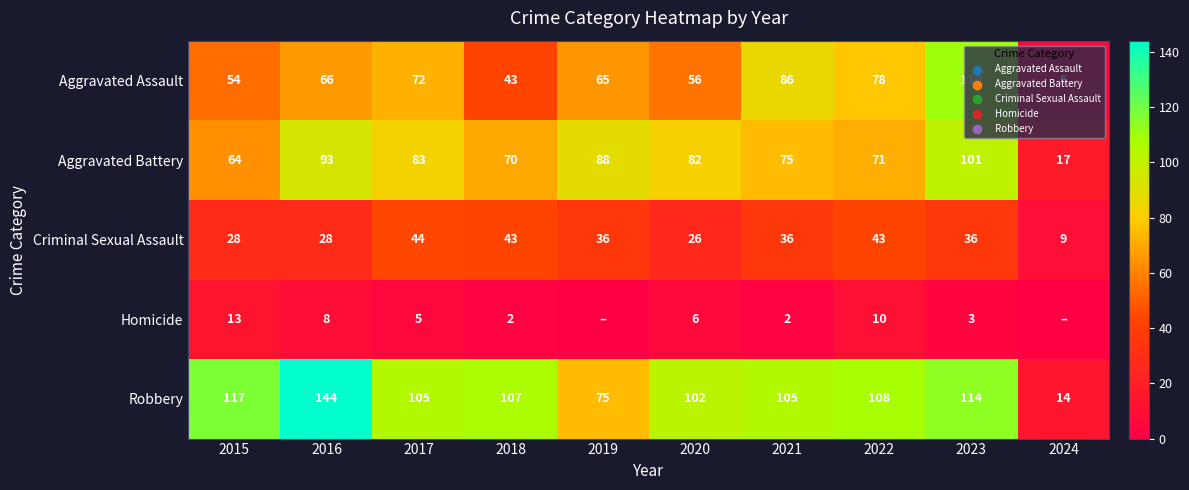

The value of Homicide at 2015 is 19. True or false?

False